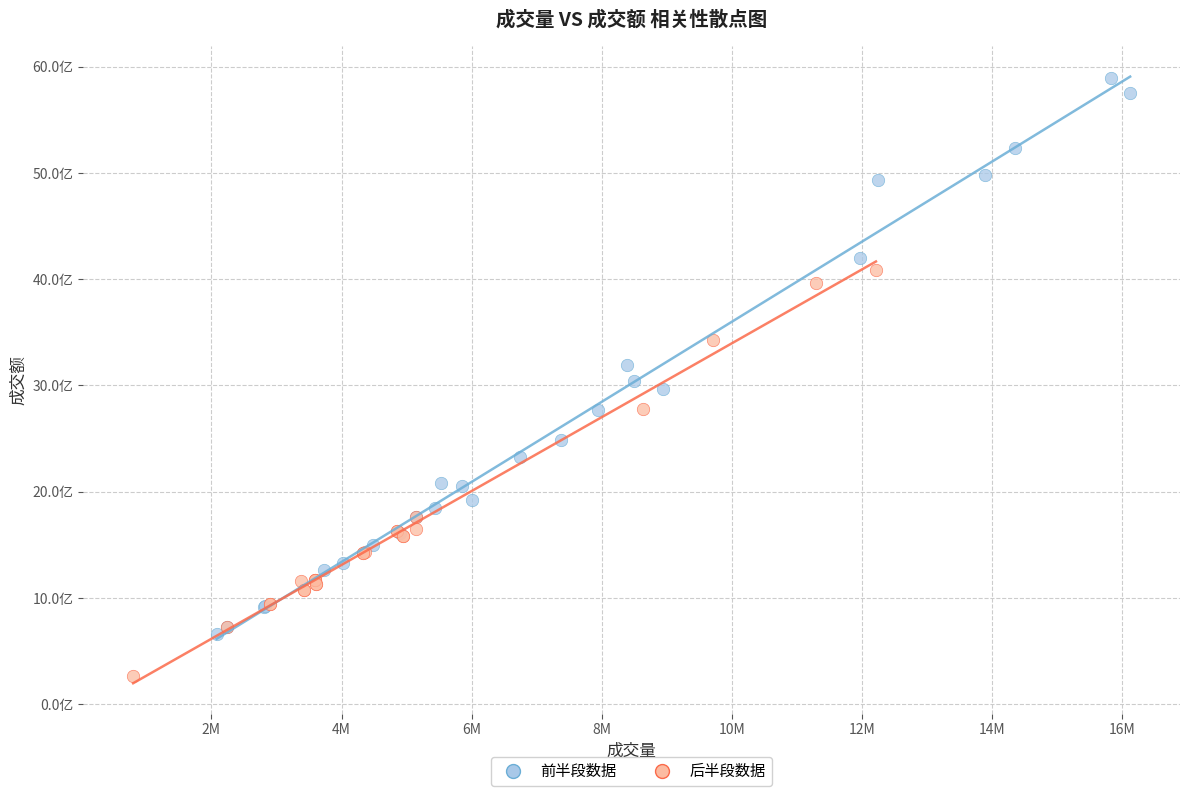

Which series contains the lowest Y value?

后半段数据